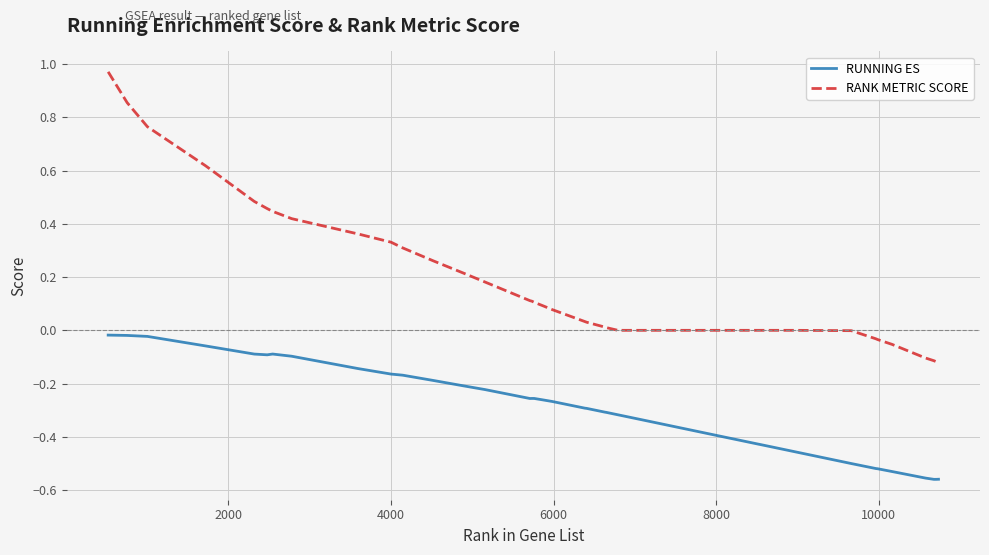

Which series has the widest spread of values?

RANK METRIC SCORE